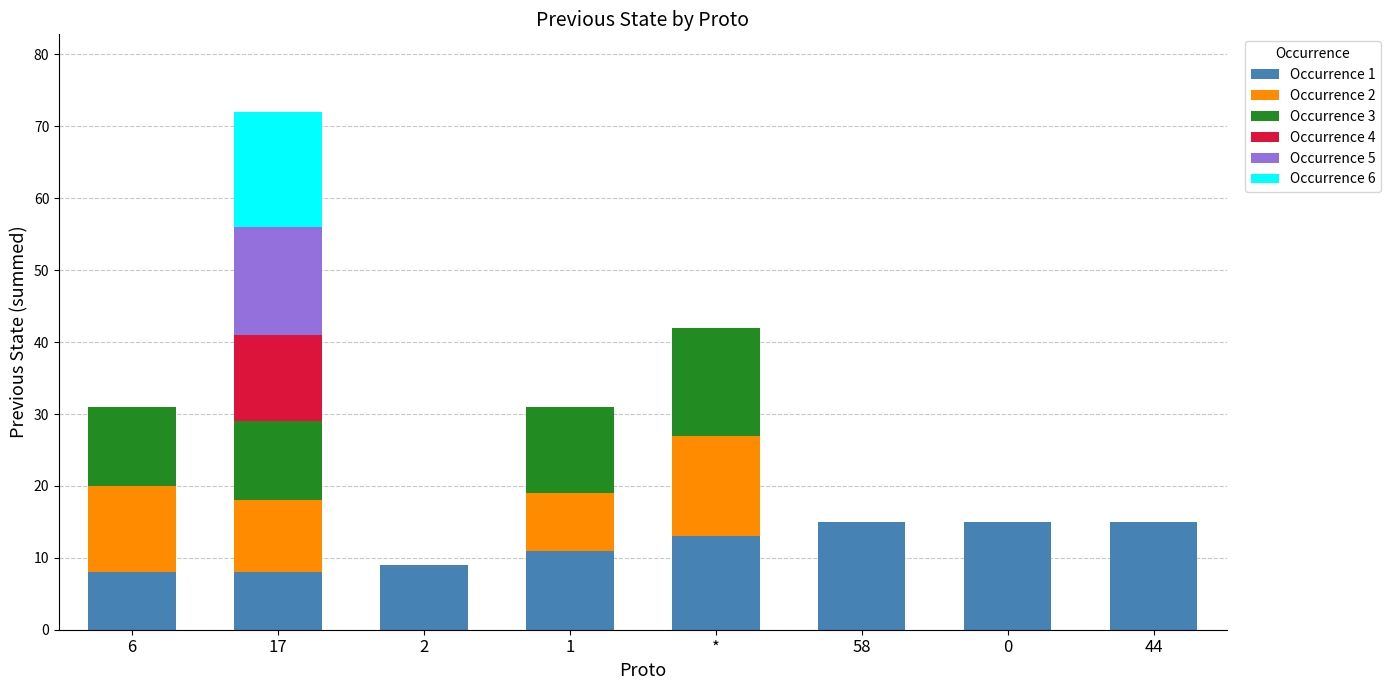

What is the total value across all series at 6?

31